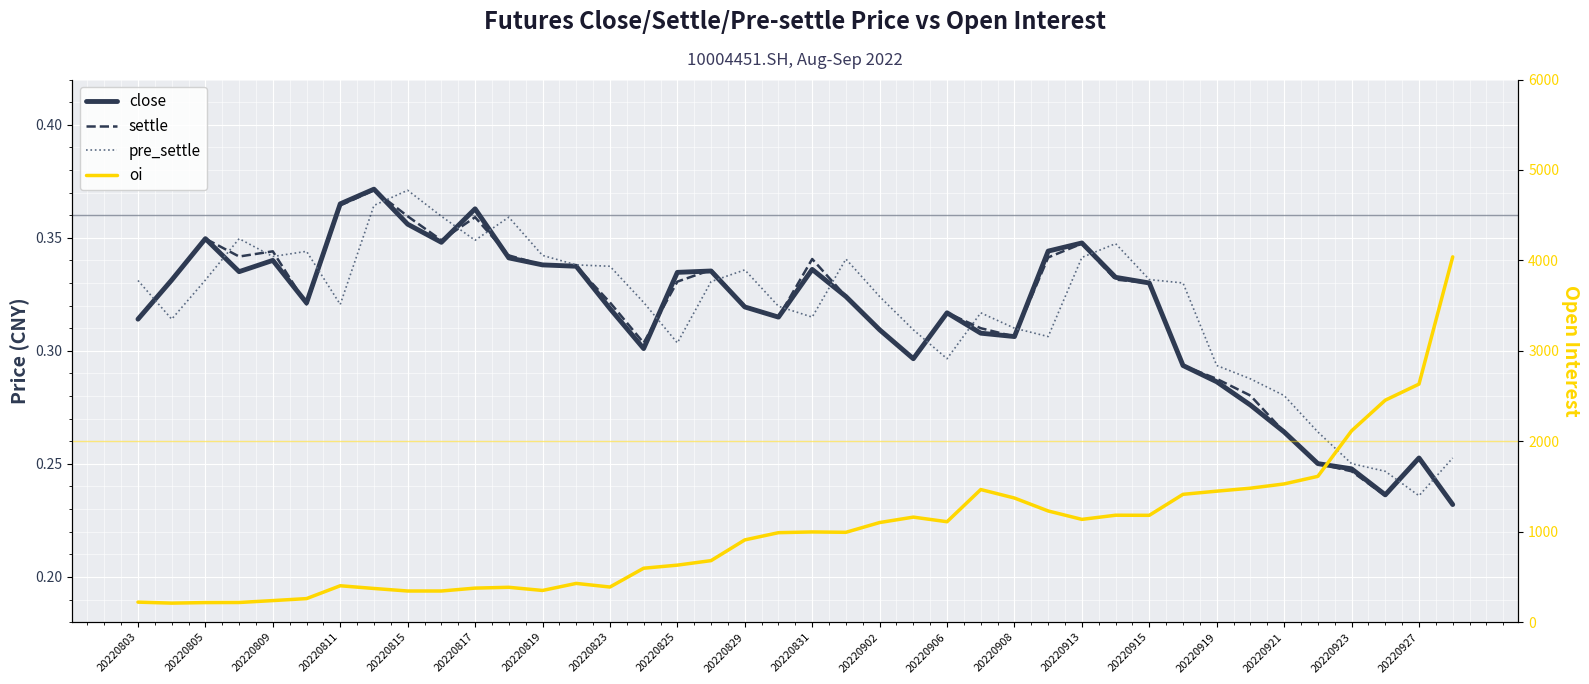

Reading left to right, what are all the values shown in this chart?

close: 0.3	0.3	0.3	0.3	0.3	0.3	0.4	0.4	0.4	0.3	0.4	0.3	0.3	0.3	0.3	0.3	0.3	0.3	0.3	0.3	0.3	0.3	0.3	0.3	0.3	0.3	0.3	0.3	0.3	0.3	0.3	0.3	0.3	0.3	0.3	0.3	0.2	0.2	0.3	0.2
settle: 0.3	0.3	0.3	0.3	0.3	0.3	0.4	0.4	0.4	0.3	0.4	0.3	0.3	0.3	0.3	0.3	0.3	0.3	0.3	0.3	0.3	0.3	0.3	0.3	0.3	0.3	0.3	0.3	0.3	0.3	0.3	0.3	0.3	0.3	0.3	0.3	0.2	0.2	0.3	0.2
pre_settle: 0.3	0.3	0.3	0.3	0.3	0.3	0.3	0.4	0.4	0.4	0.3	0.4	0.3	0.3	0.3	0.3	0.3	0.3	0.3	0.3	0.3	0.3	0.3	0.3	0.3	0.3	0.3	0.3	0.3	0.3	0.3	0.3	0.3	0.3	0.3	0.3	0.3	0.2	0.2	0.3
oi: 221.0	210.0	216.0	217.0	238.0	260.0	402.0	372.0	344.0	344.0	376.0	385.0	350.0	428.0	388.0	596.0	630.0	680.0	909.0	989.0	997.0	993.0	1101.0	1161.0	1110.0	1466.0	1372.0	1229.0	1136.0	1182.0	1181.0	1413.0	1448.0	1481.0	1528.0	1612.0	2115.0	2454.0	2632.0	4039.0